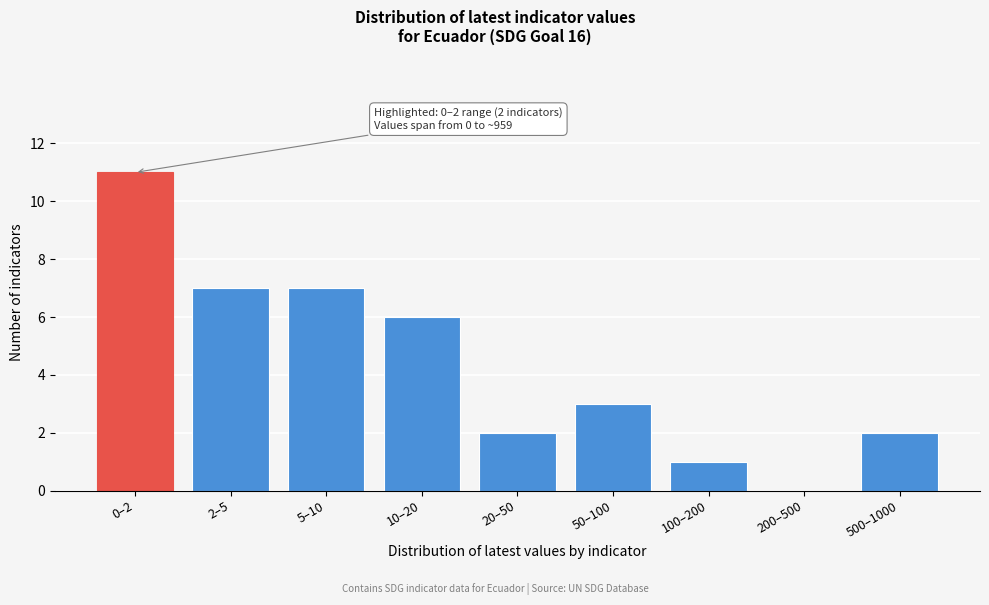

Reading right to left, extract all data points from this chart.

500–1000=2	200–500=0	100–200=1	50–100=3	20–50=2	10–20=6	5–10=7	2–5=7	0–2=11